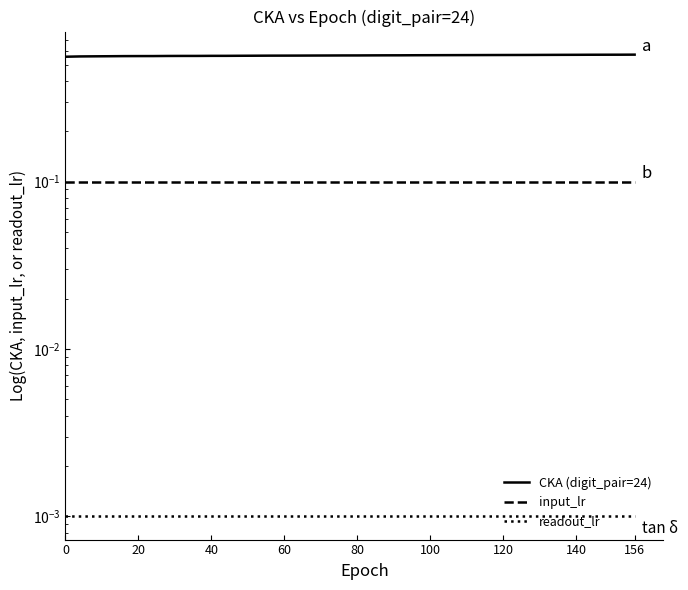

The readout_lr series shows 0.0 at 31. True or false?

False